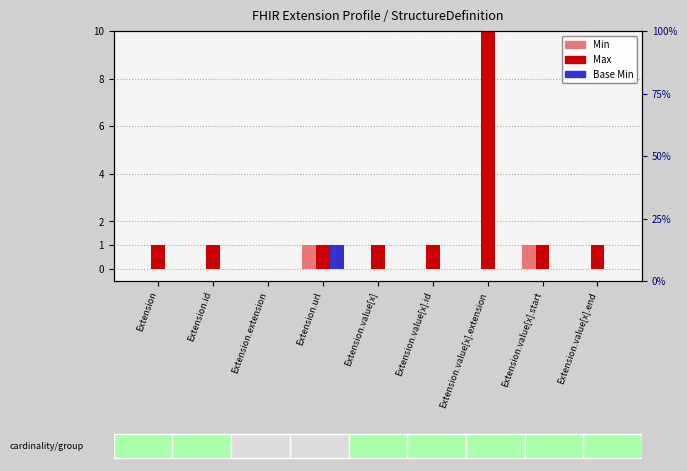

True or false: Base Min has a value of 0 at Extension.

False